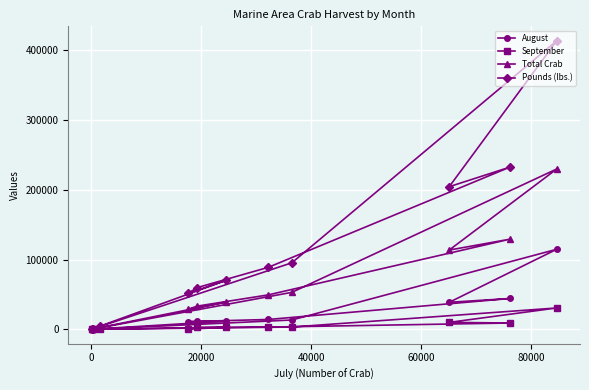

Which series has the largest total across all categories?

Pounds (lbs.)